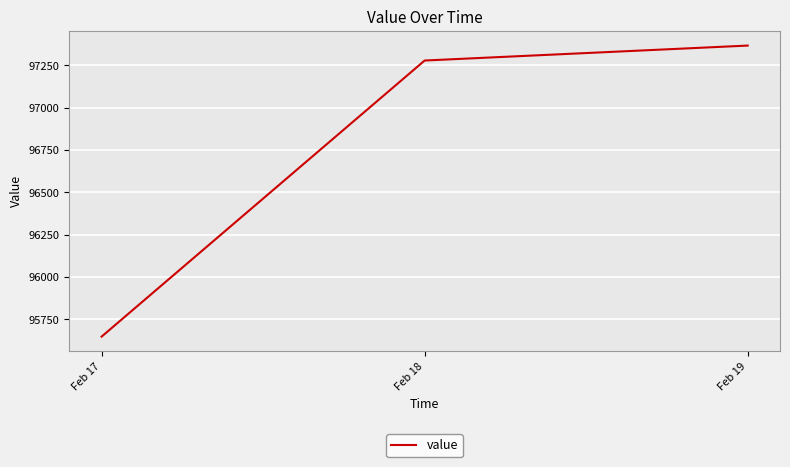

At which label is the value closest to 96506?

Feb 18